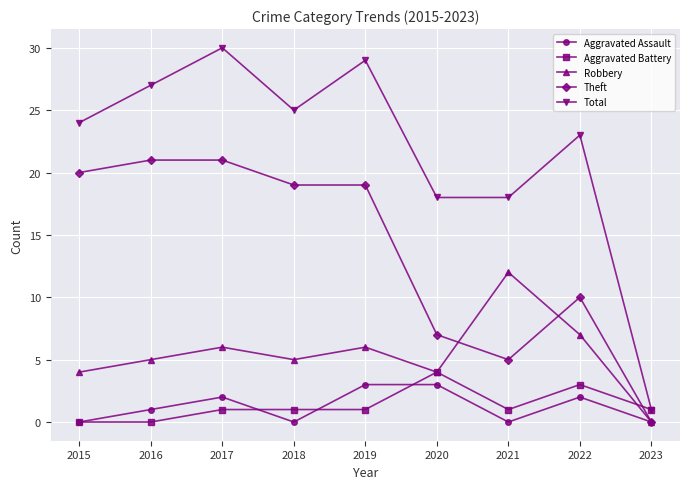

Reading right to left, extract all data points from this chart.

Aggravated Assault: 0	2	0	3	3	0	2	1	0
Aggravated Battery: 1	3	1	4	1	1	1	0	0
Robbery: 0	7	12	4	6	5	6	5	4
Theft: 0	10	5	7	19	19	21	21	20
Total: 1	23	18	18	29	25	30	27	24